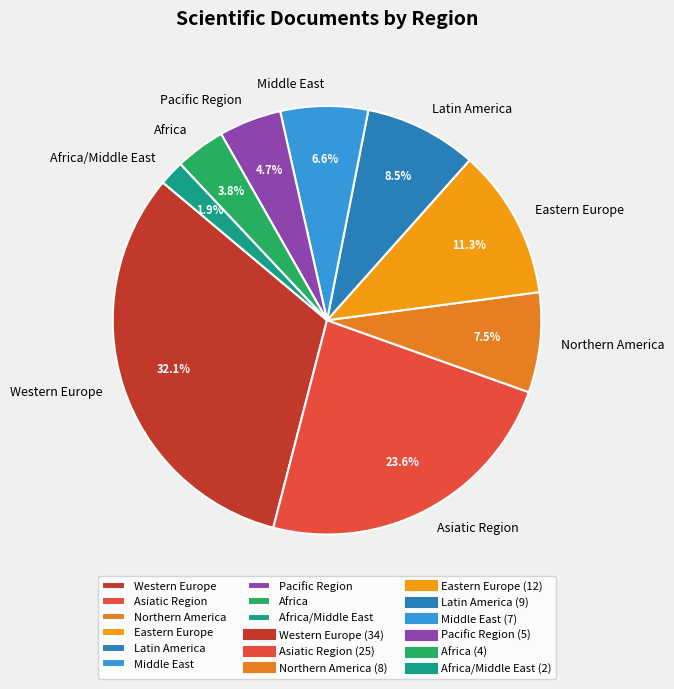

To the nearest percent, what is the difference between the Africa/Middle East and Middle East slice percentages?

5%